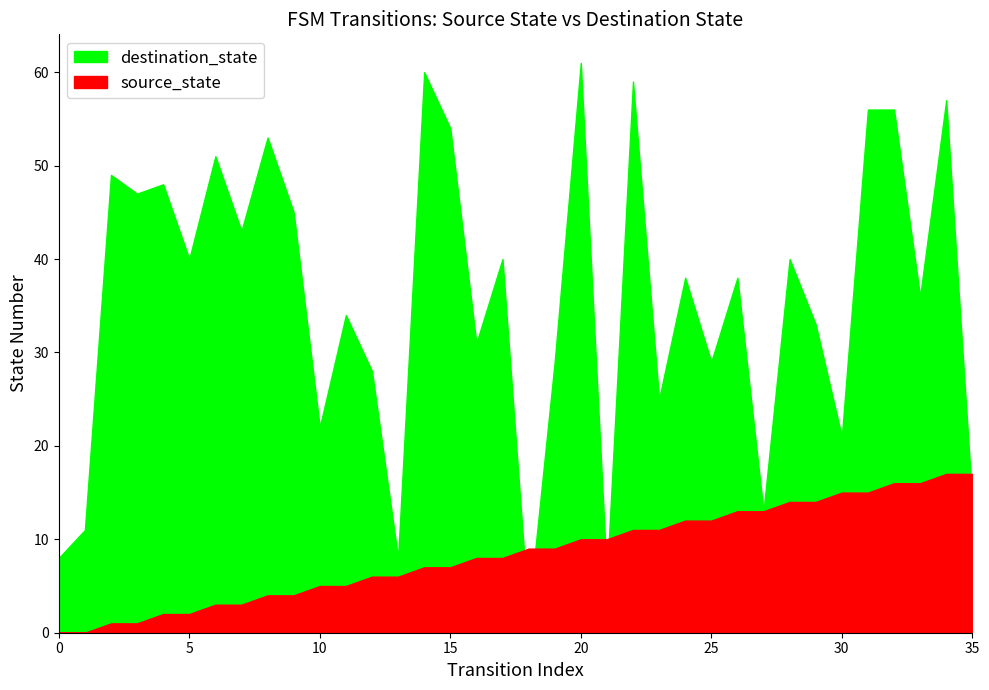

Reading left to right, transcribe all the data shown in this chart.

source_state: 0	0	1	1	2	2	3	3	4	4	5	5	6	6	7	7	8	8	9	9	10	10	11	11	12	12	13	13	14	14	15	15	16	16	17	17
destination_state: 8	11	49	47	48	40	51	43	53	45	22	34	28	8	60	54	31	40	2	29	61	6	59	25	38	29	38	13	40	33	21	56	56	36	57	14